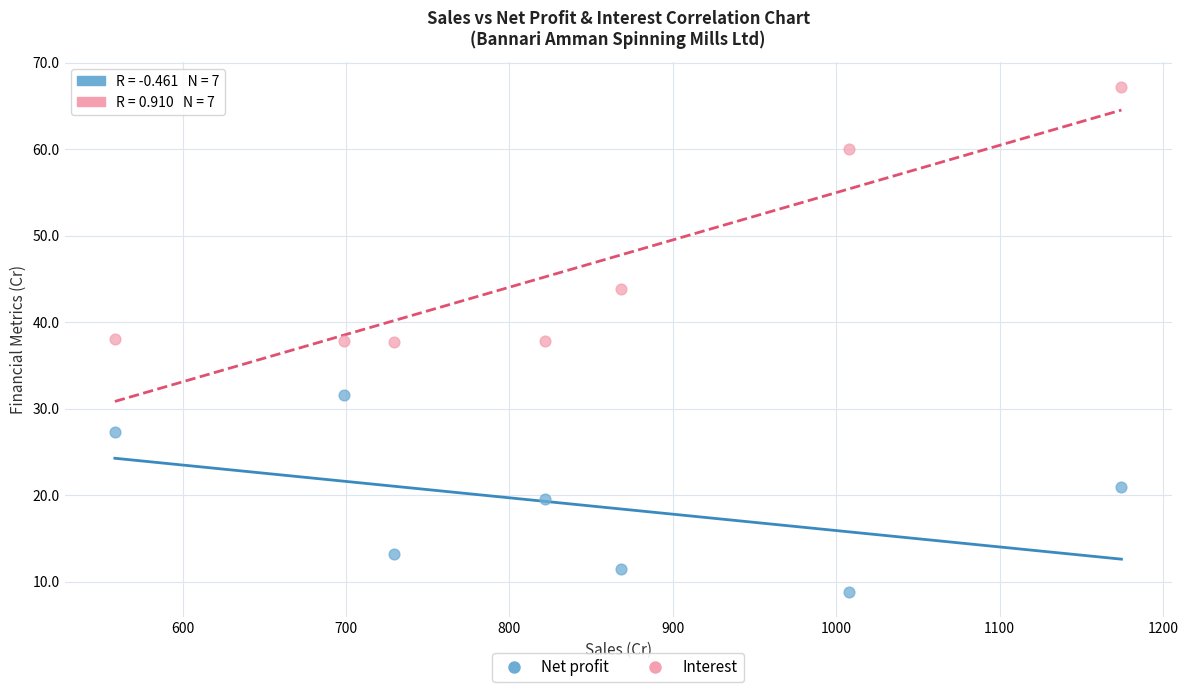

Which series reaches the maximum Y coordinate?

Interest